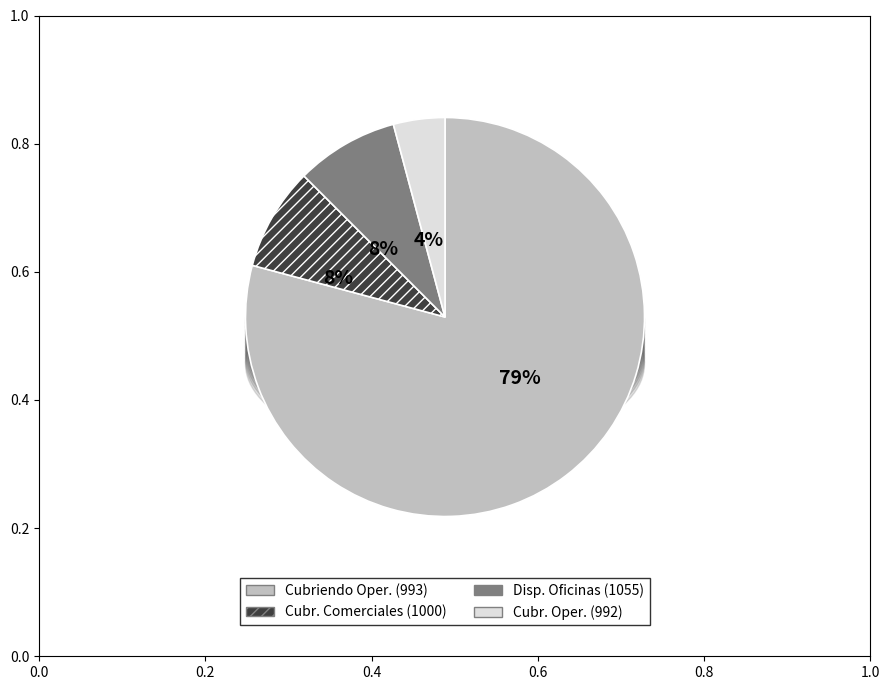

Is it true that Cubriendo Comerciales (1000) is 8% of the pie?

True